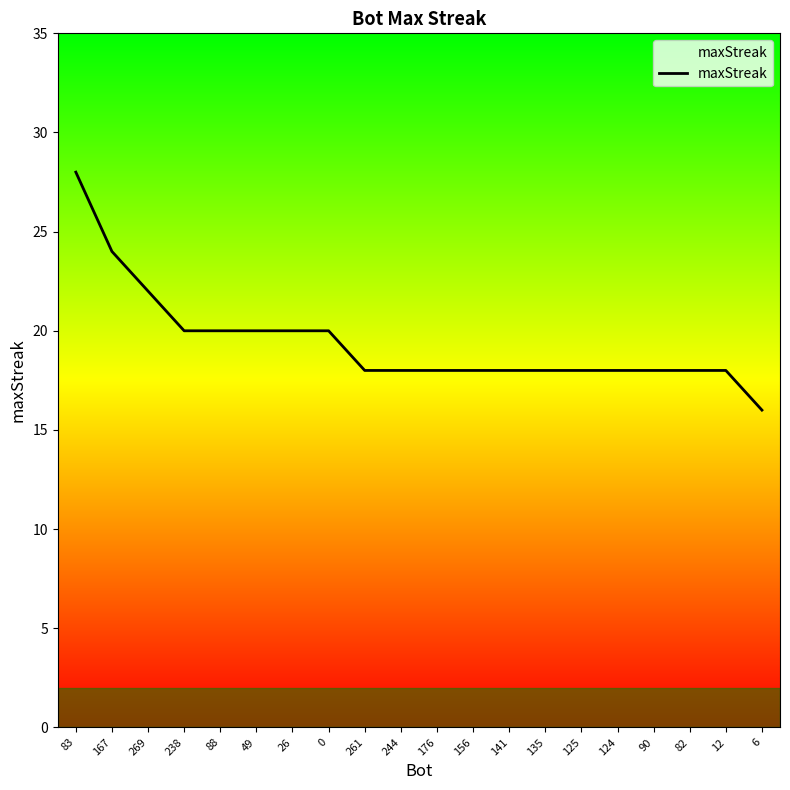

Which label corresponds to the smallest value in the chart?

6